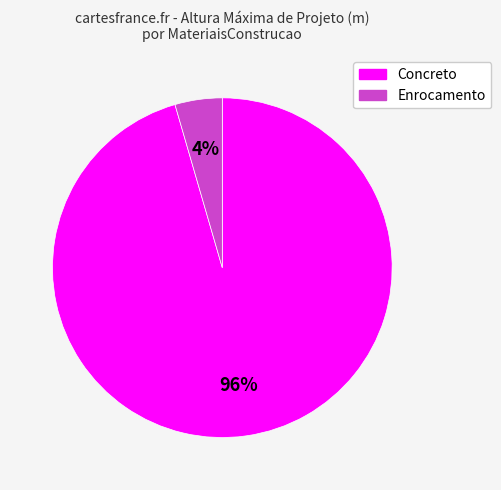

Is there any slice that represents more than half of the pie?

Yes